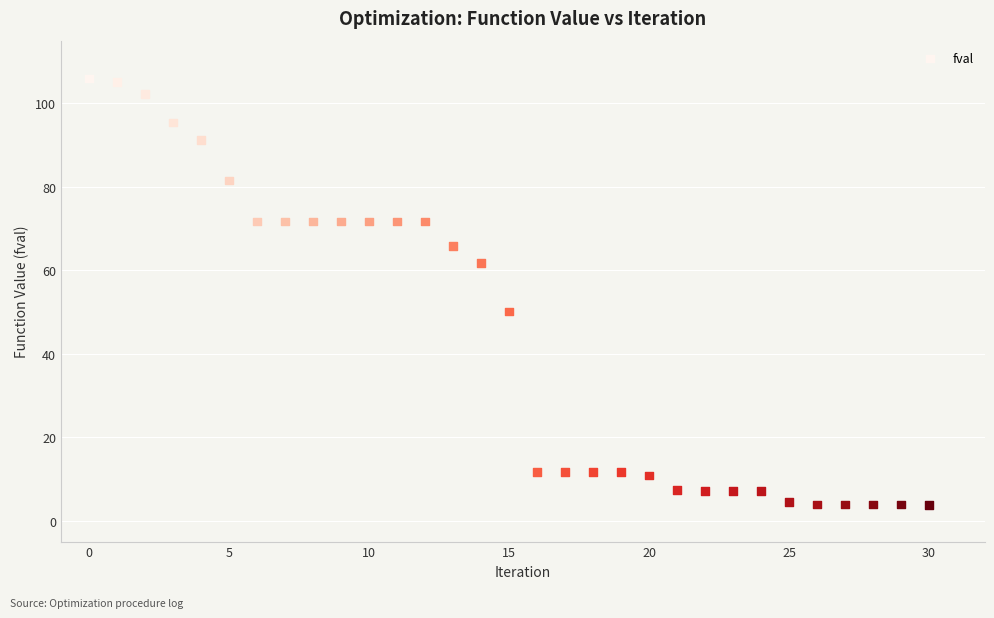

What Y value in the scatter plot is closest to 54?

50.1